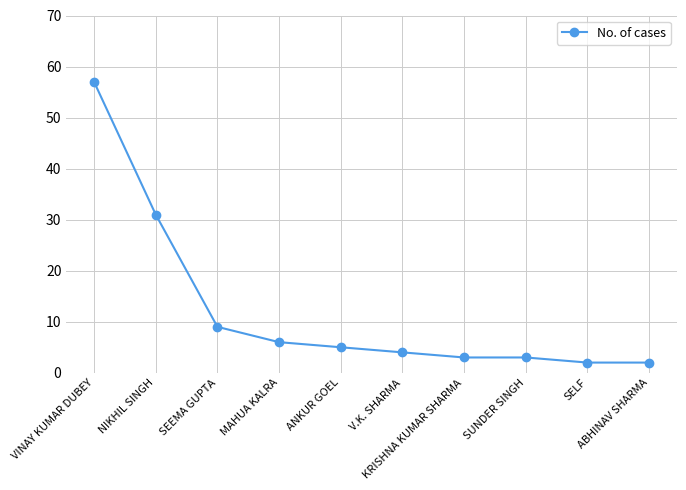

Reading left to right, transcribe all the data shown in this chart.

VINAY KUMAR DUBEY=57	NIKHIL SINGH=31	SEEMA GUPTA=9	MAHUA KALRA=6	ANKUR GOEL=5	V.K. SHARMA=4	KRISHNA KUMAR SHARMA=3	SUNDER SINGH=3	SELF=2	ABHINAV SHARMA=2